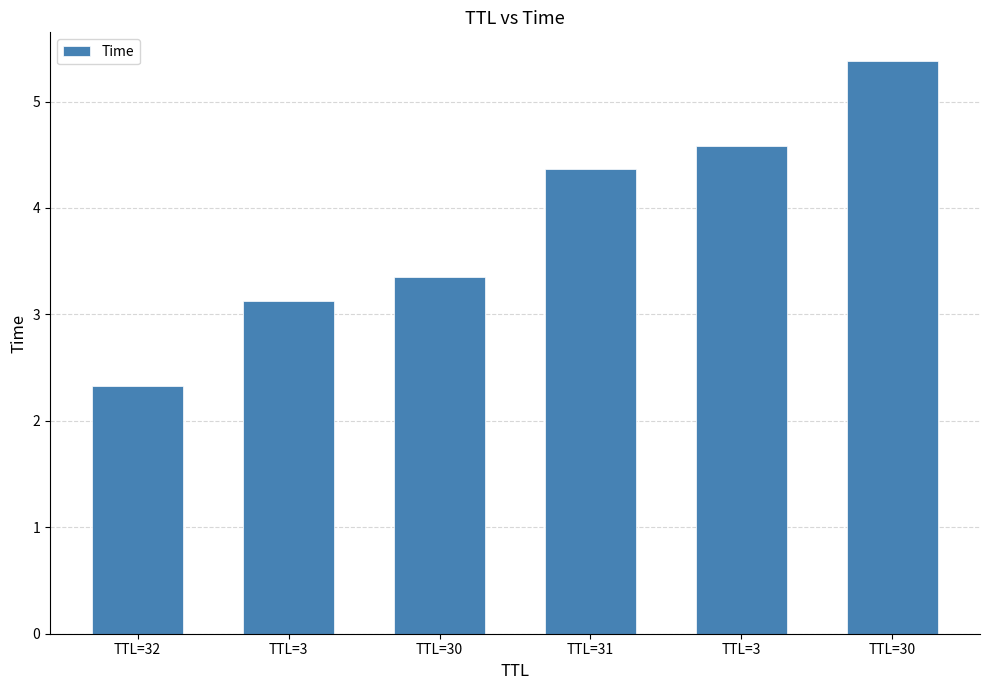

Count the number of categories in the chart.

6